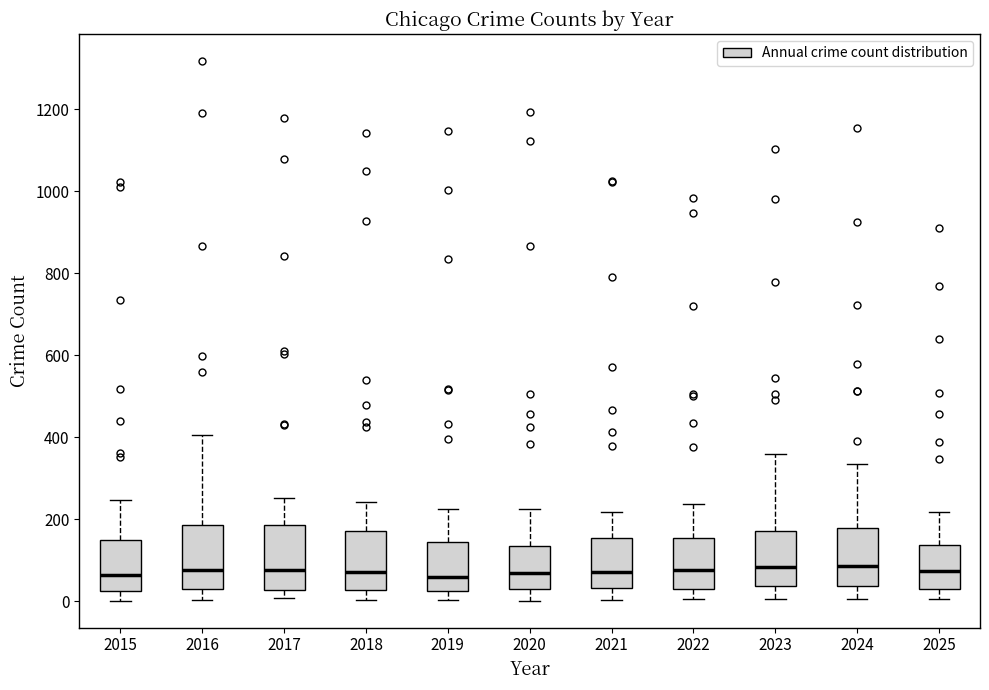

Reading left to right, read every box against the y-axis: the position of its median line, the range the box covers, and the ends of its whiskers. The values are not printed on the chart, so give them approximately, as read against the axis.

2015: median 60, box 20 to 140, whiskers 0 to 240
2016: median 80, box 40 to 180, whiskers 0 to 400
2017: median 80, box 20 to 180, whiskers 0 to 260
2018: median 80, box 20 to 180, whiskers 0 to 240
2019: median 60, box 20 to 140, whiskers 0 to 220
2020: median 60, box 20 to 140, whiskers 0 to 220
2021: median 80, box 40 to 160, whiskers 0 to 220
2022: median 80, box 40 to 160, whiskers 0 to 240
2023: median 80, box 40 to 180, whiskers 0 to 360
2024: median 80, box 40 to 180, whiskers 0 to 340
2025: median 80, box 20 to 140, whiskers 0 to 220